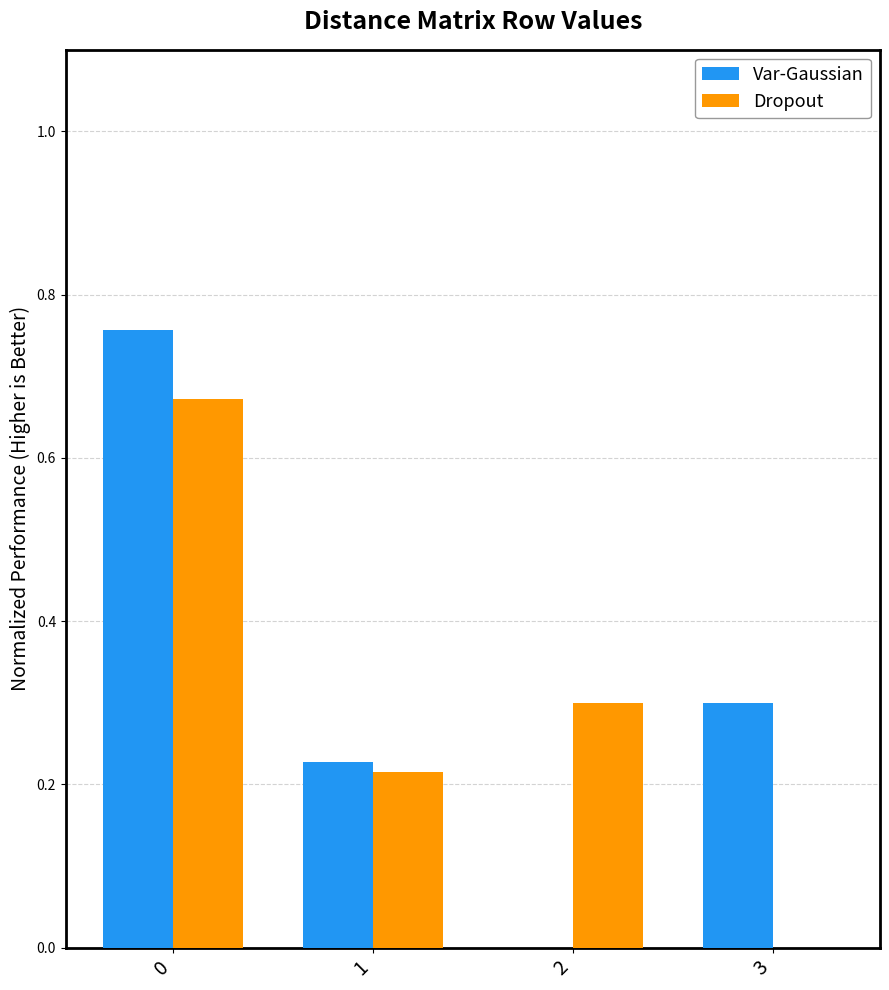

The Var-Gaussian series shows 0.3 at 3. True or false?

True